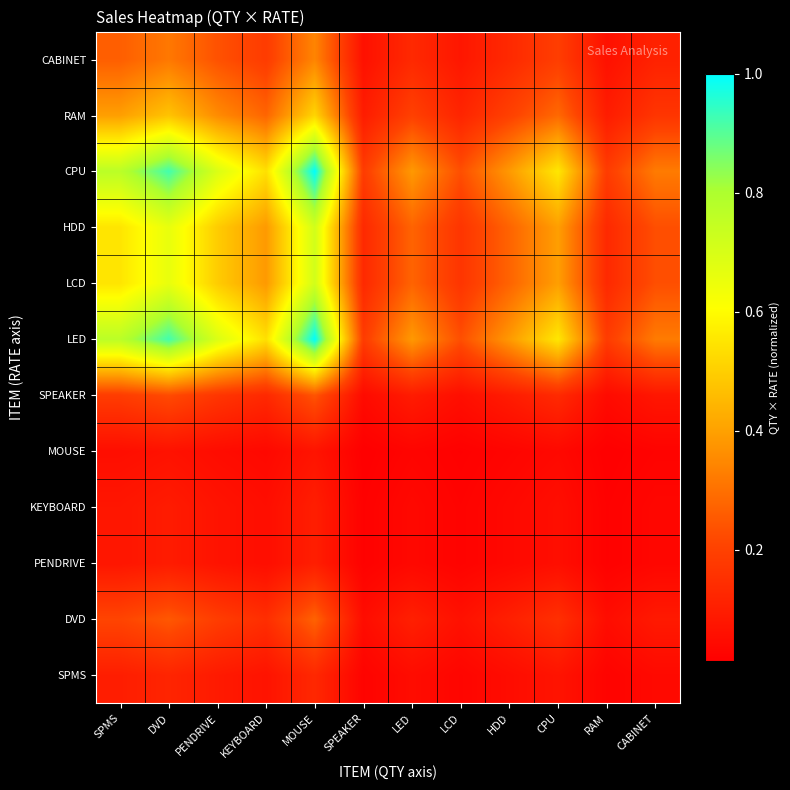

Which has a higher value, HDD or CPU?

CPU